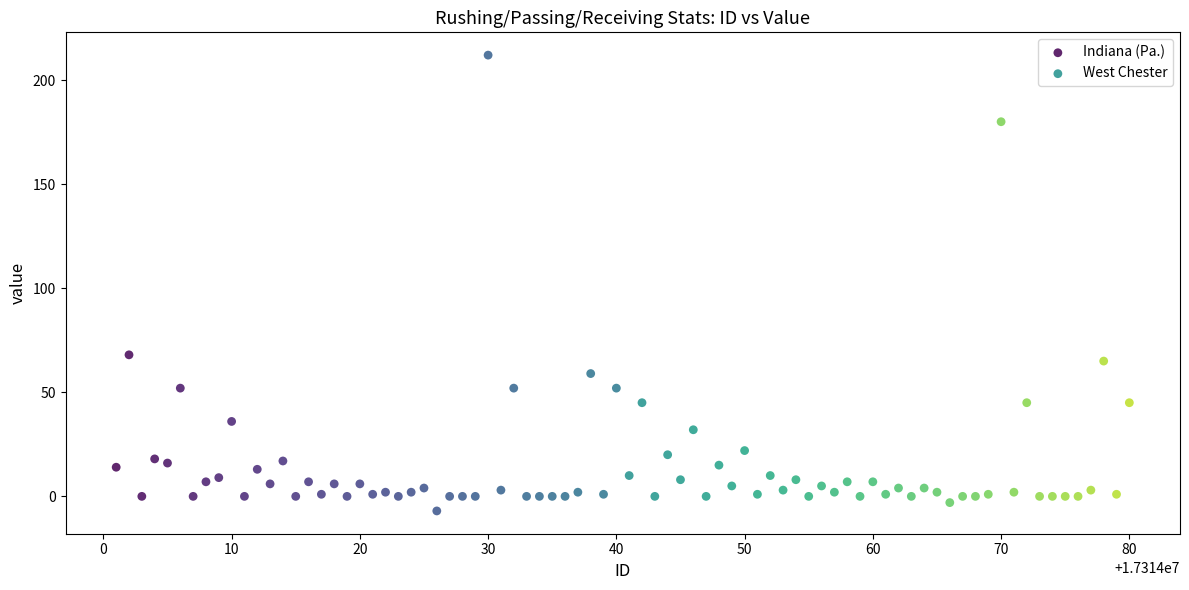

Which series has the widest spread of Y values?

Indiana (Pa.)